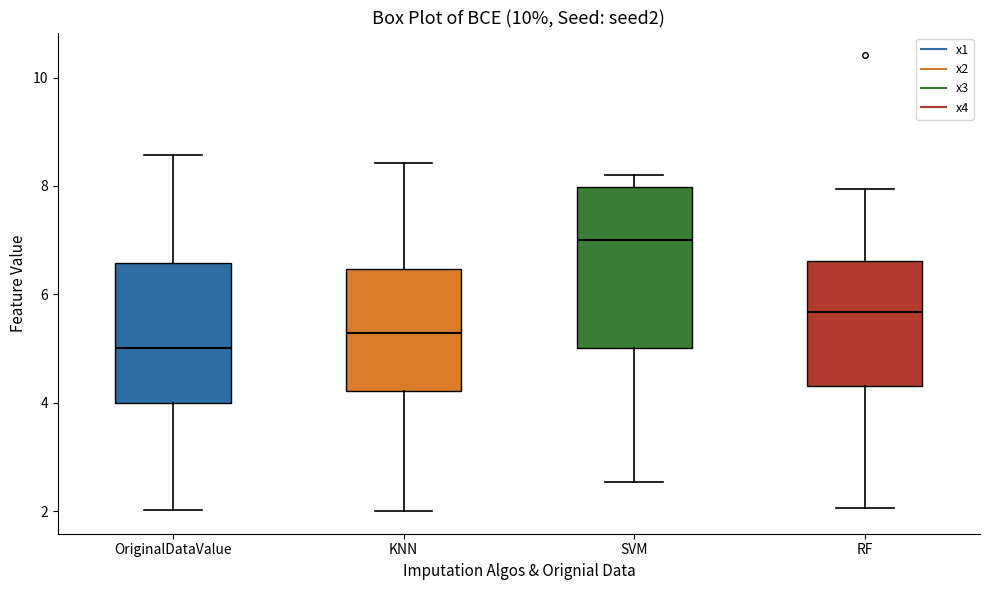

Reading left to right, transcribe this box plot: for each box, give where its median line is, the range the box spans, and where its two whiskers end, as read against the y-axis. The values are not printed on the chart, so give them approximately, as read against the axis.

OriginalDataValue: median 5.0, box 4.0 to 6.6, whiskers 2.0 to 8.6
KNN: median 5.2, box 4.2 to 6.4, whiskers 2.0 to 8.4
SVM: median 7.0, box 5.0 to 8.0, whiskers 2.6 to 8.2
RF: median 5.6, box 4.4 to 6.6, whiskers 2.0 to 8.0